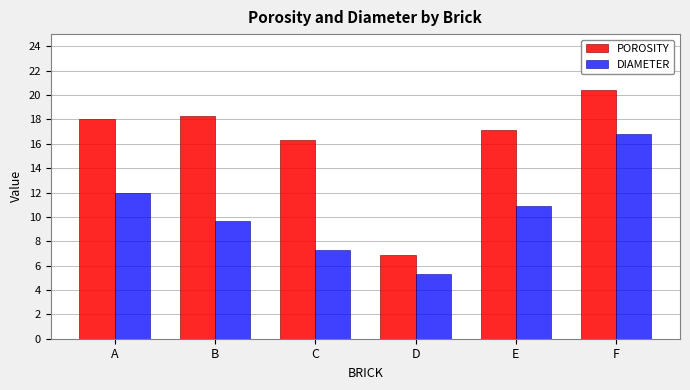

At how many categories does at least one series exceed 15?

5